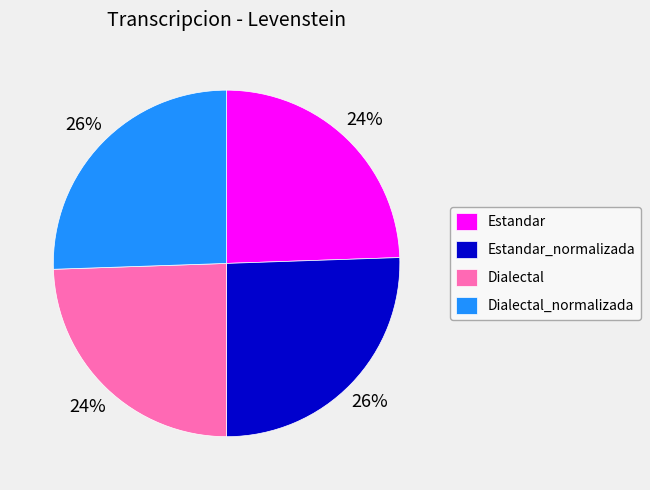

Count the number of slices in the pie.

4